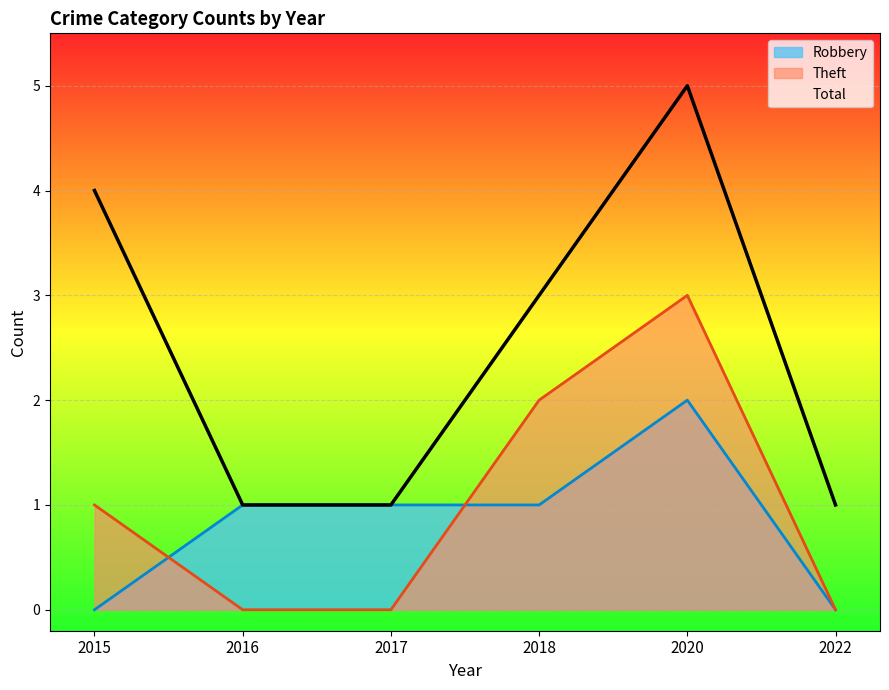

Where is the first local maximum for Robbery?

2020